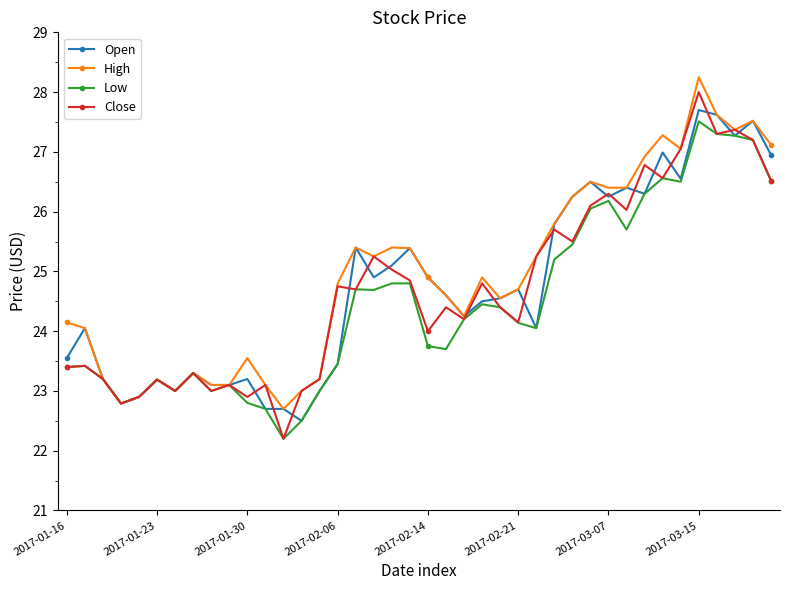

What is the lowest value of the Open series?

22.5